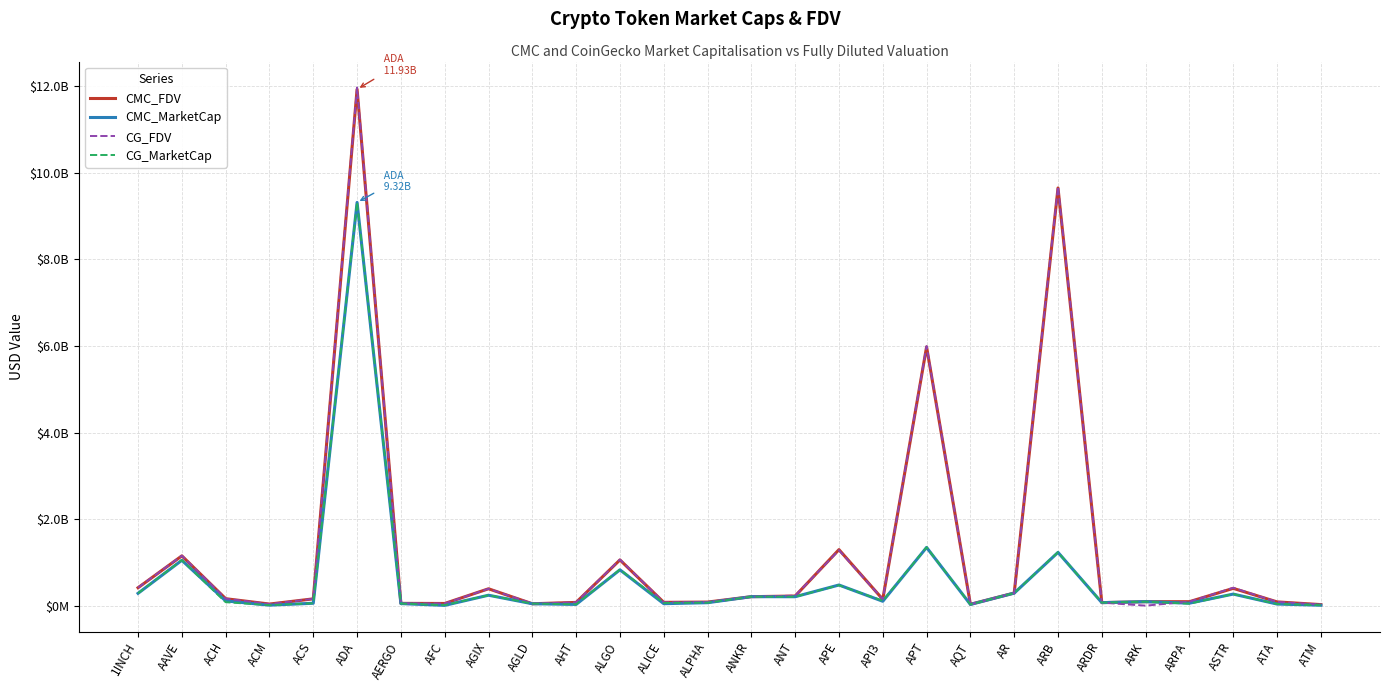

How many series are shown in this chart?

4